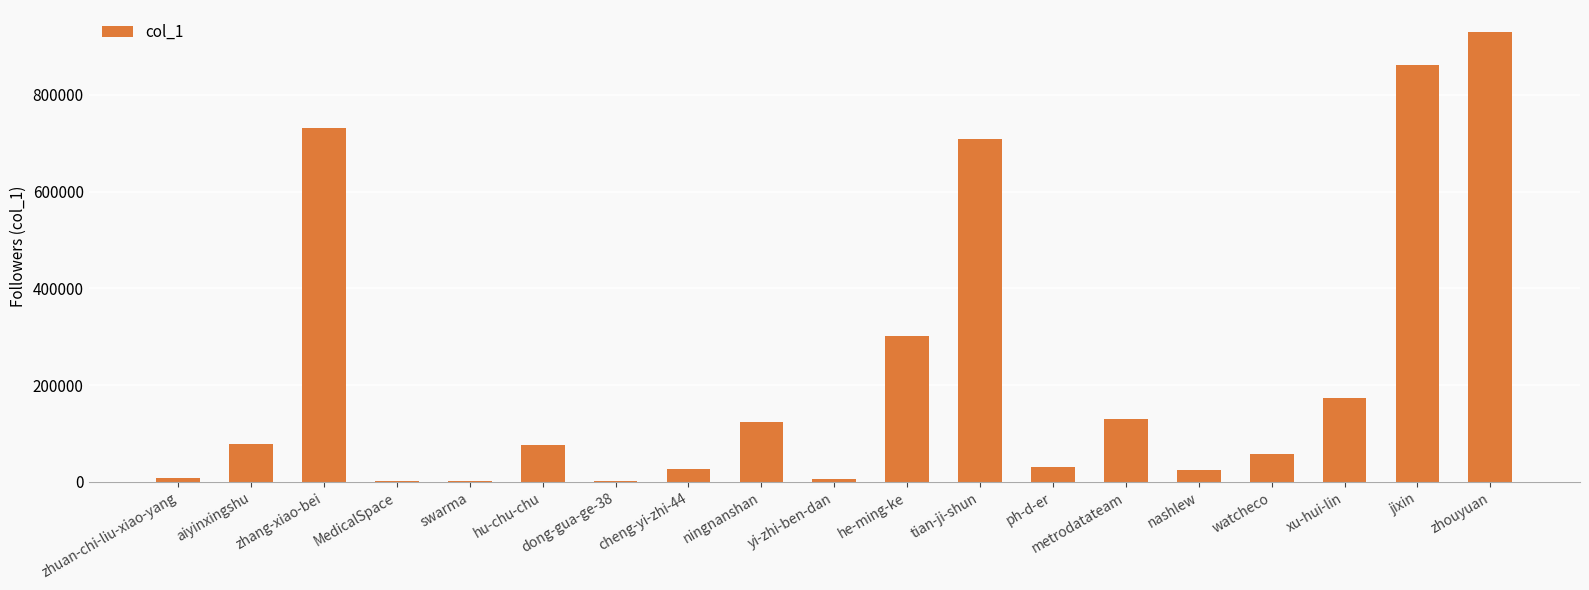

What value does the data have at tian-ji-shun, to the nearest 50?

707550